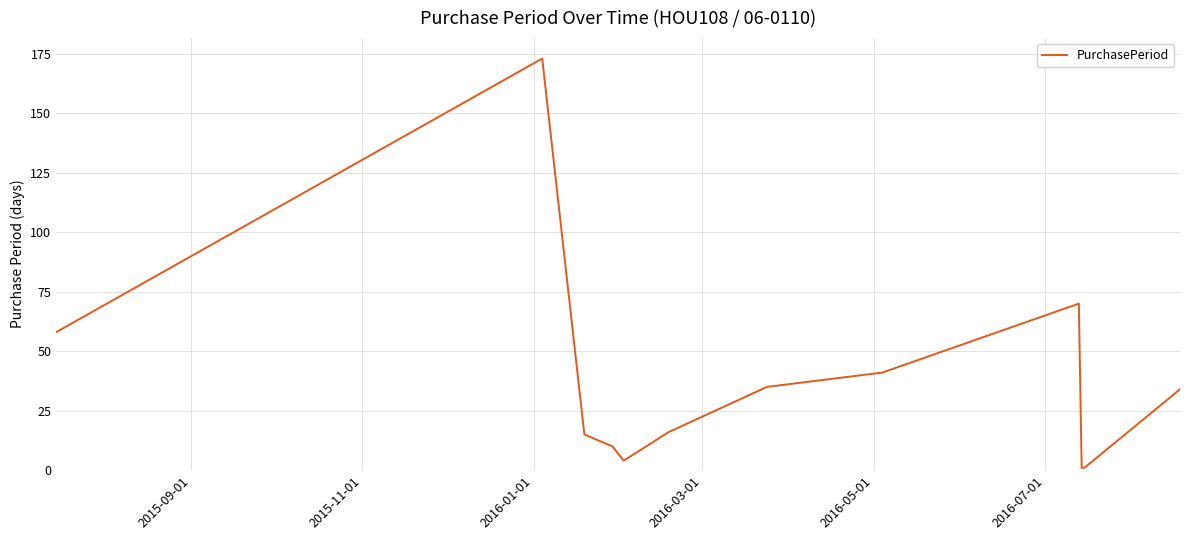

Reading left to right, transcribe all the data shown in this chart.

58	173	15	10	4	16	35	41	70	1	1	34